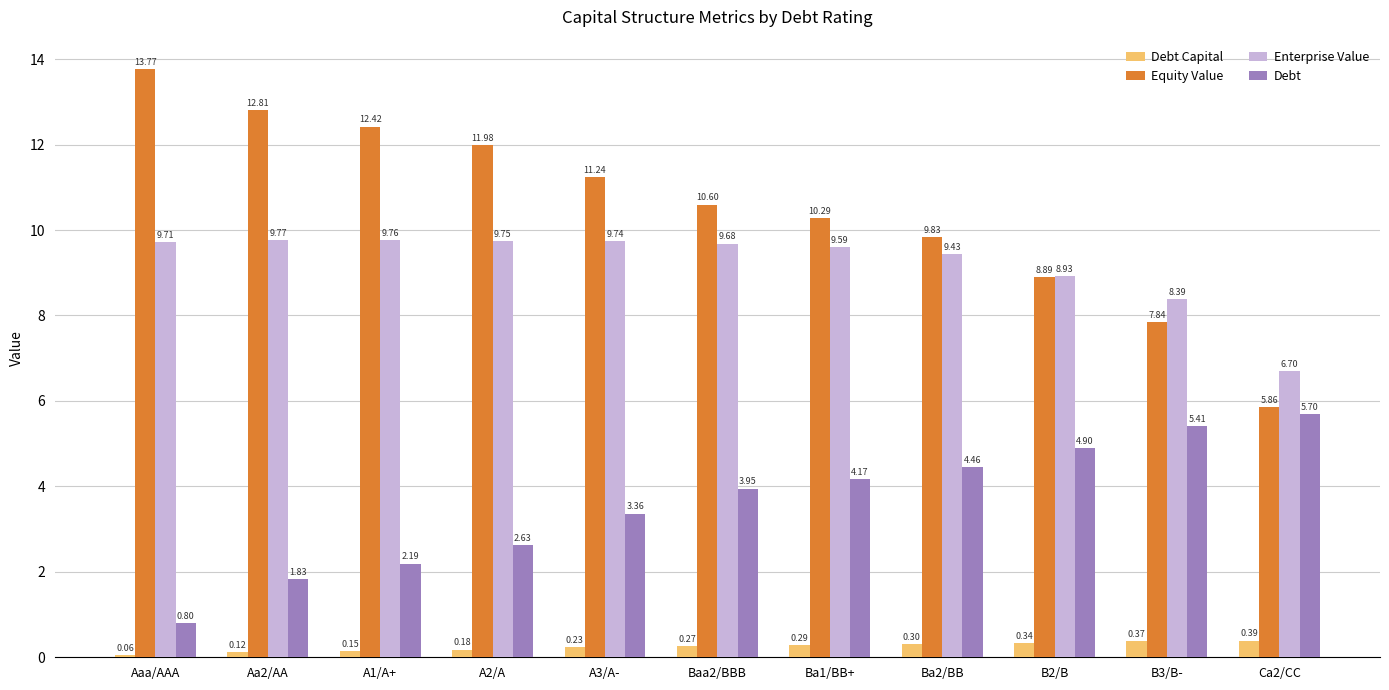

What is the difference between the Debt values at A3/A- and B3/B-?

2.0